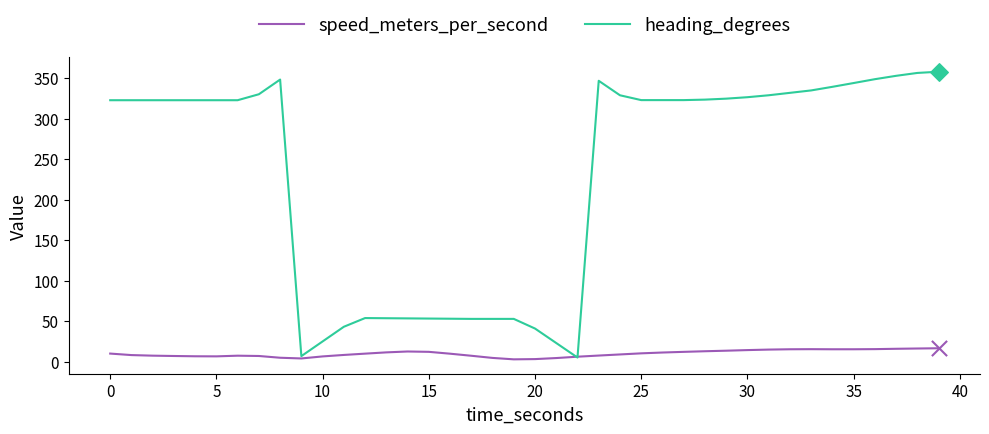

Which series has the largest total across all categories?

heading_degrees